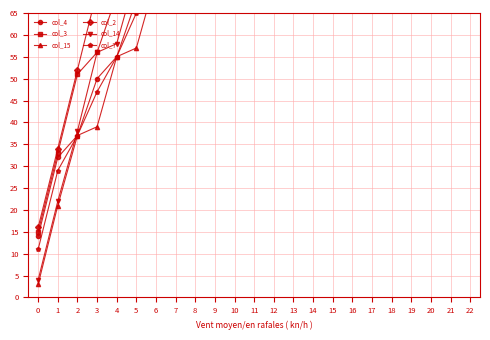

True or false: col_7 and col_4 cross at least once.

False